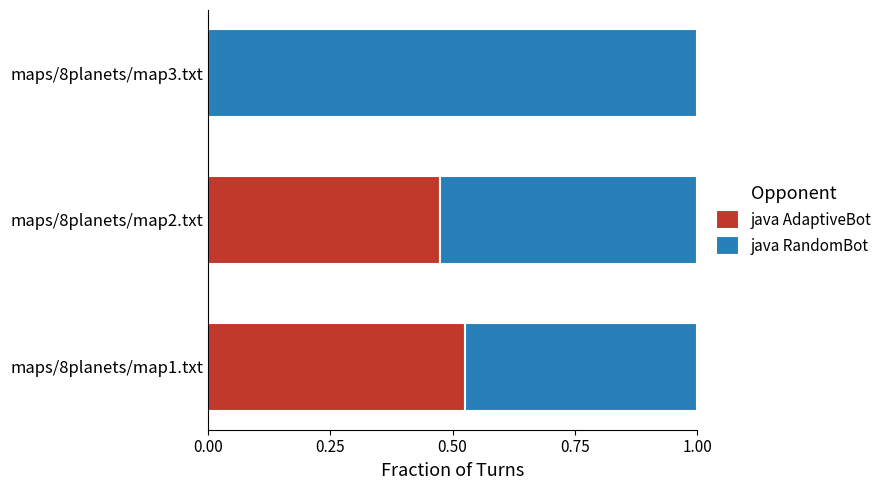

The java AdaptiveBot series shows 0.0 at maps/8planets/map3.txt. True or false?

True